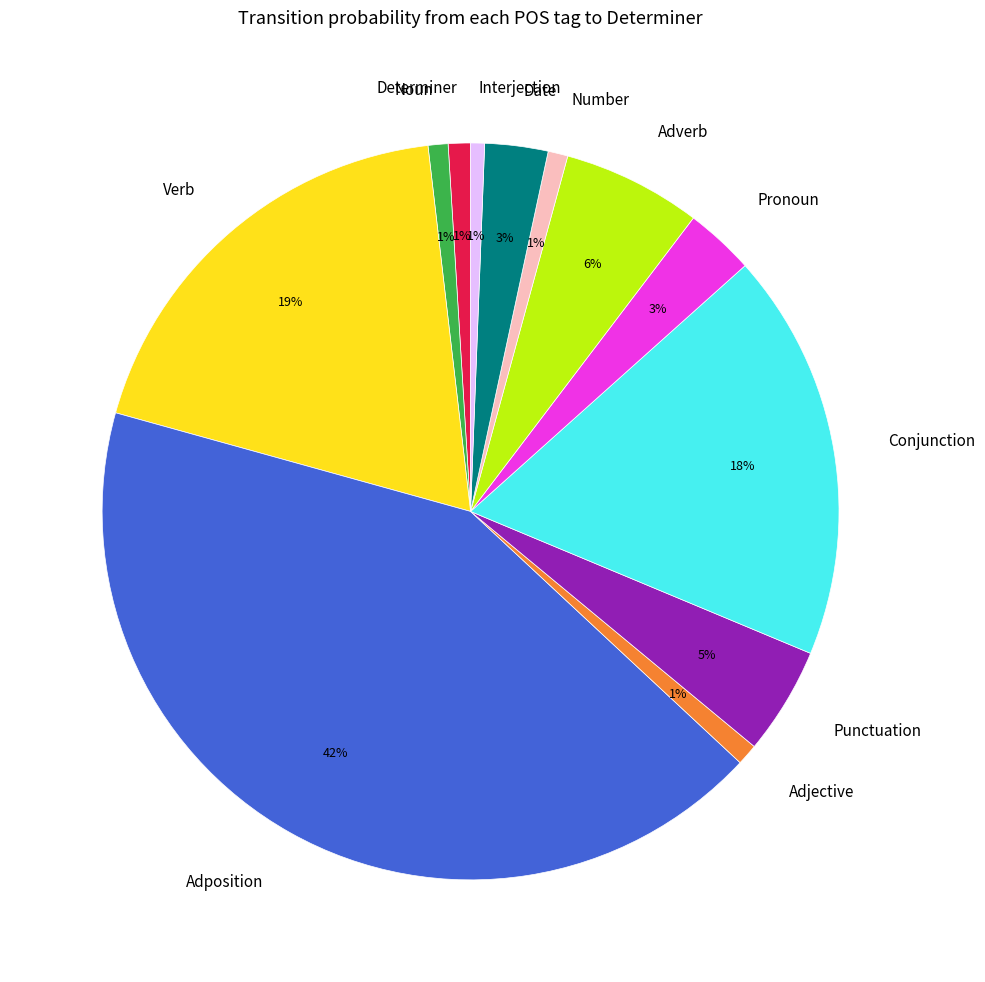

Between Pronoun and Punctuation, which is larger?

Punctuation